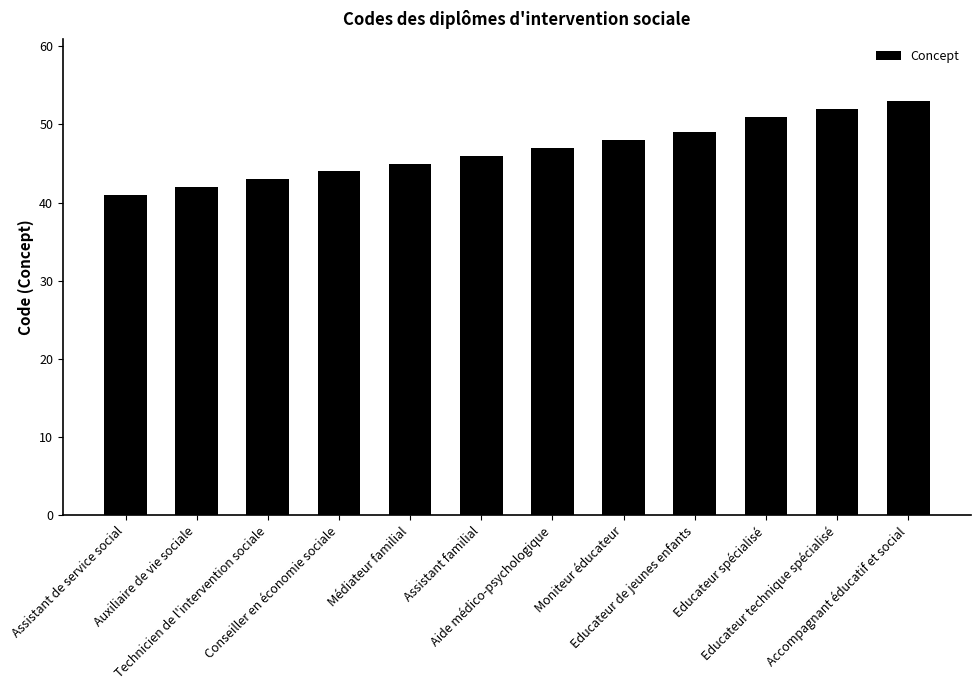

What position from the left is Auxiliaire de vie sociale?

2